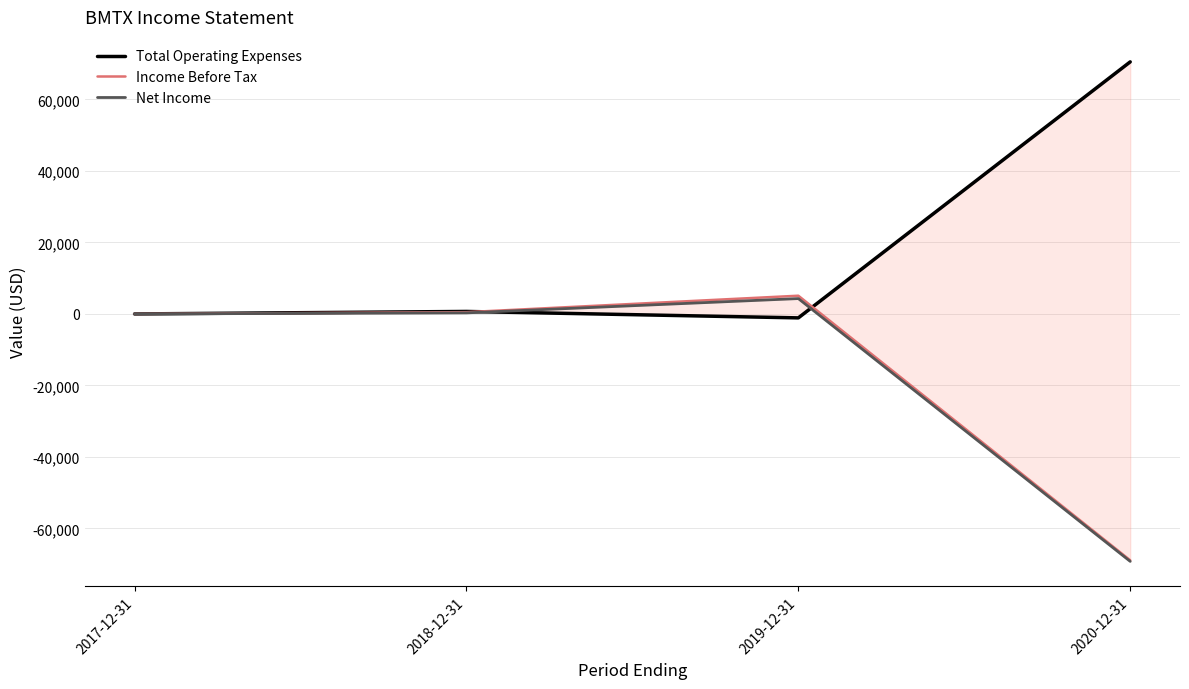

Which series has the largest range (max minus min)?

Income Before Tax